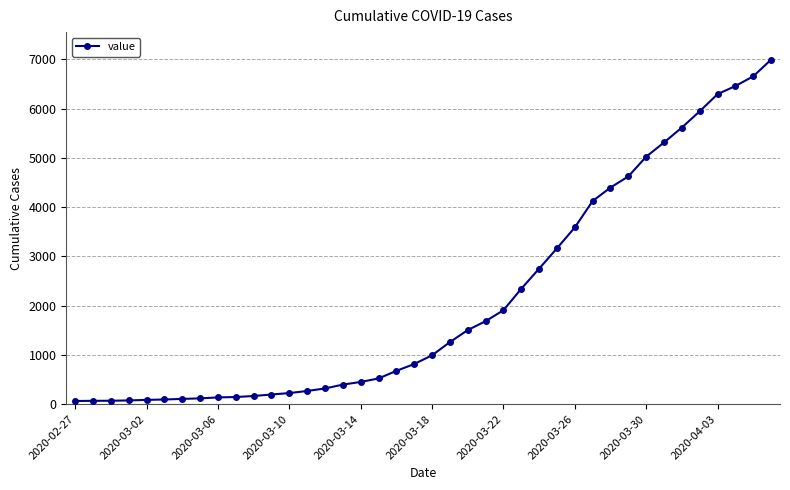

What is the average value?

2141